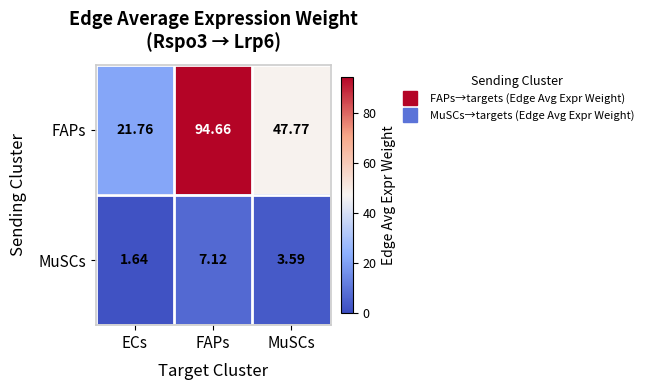

Which series has the largest range (max minus min)?

FAPs